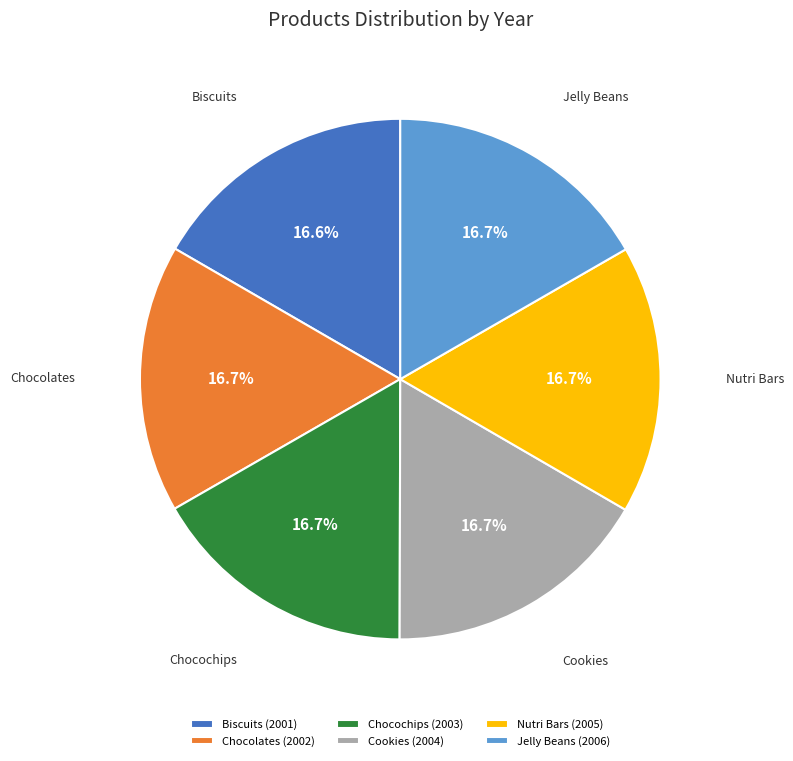

Is the sum of Jelly Beans and Biscuits greater than half?

No